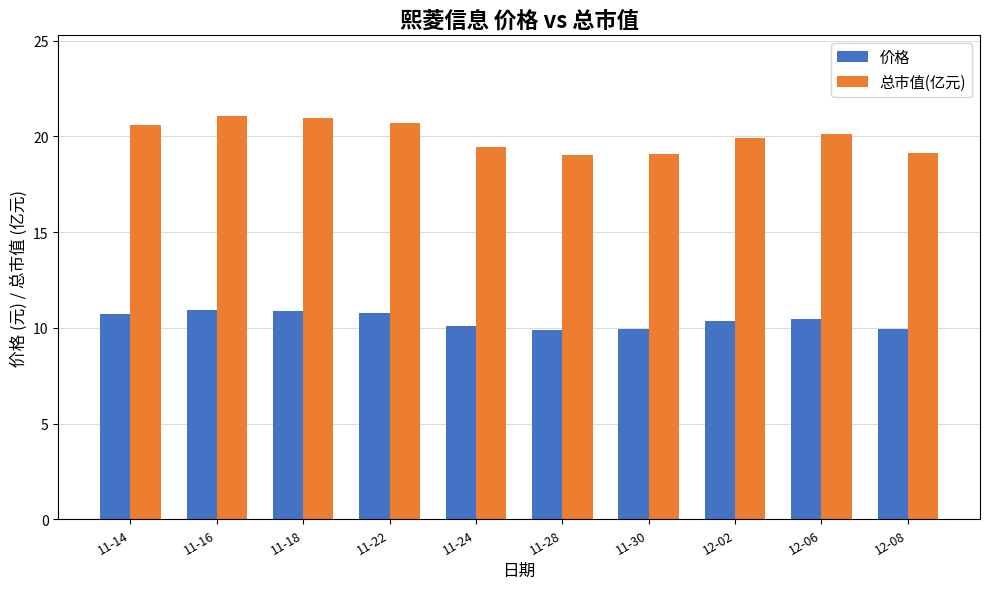

List the series in order of their overall mean, lowest first.

价格, 总市值(亿元)